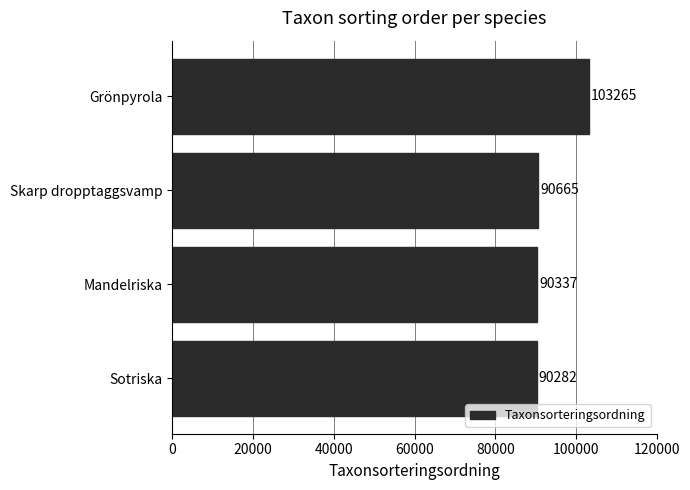

The chart shows a value of 103265 at Grönpyrola. True or false?

True